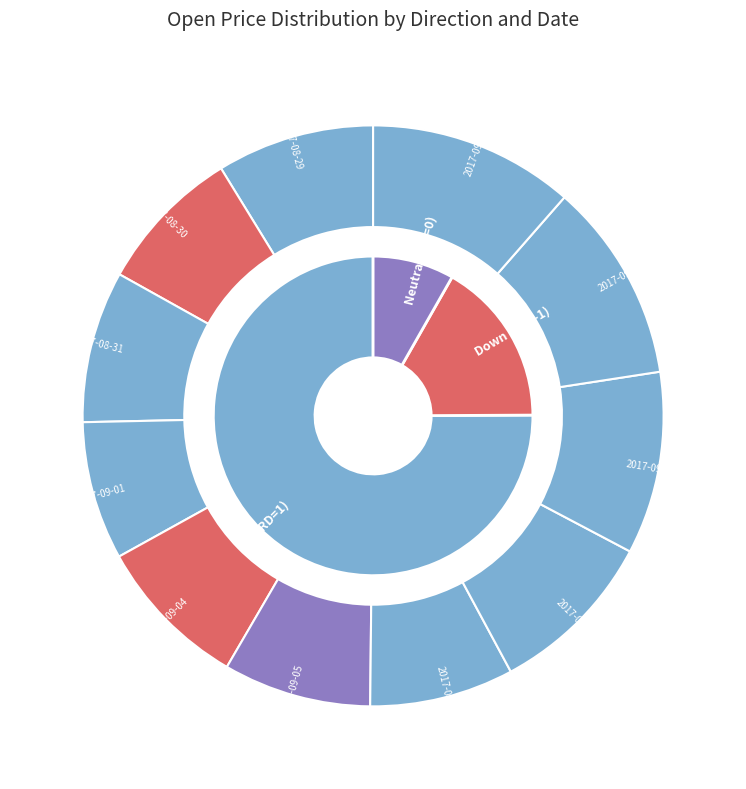

How many segments does this pie chart have?

11